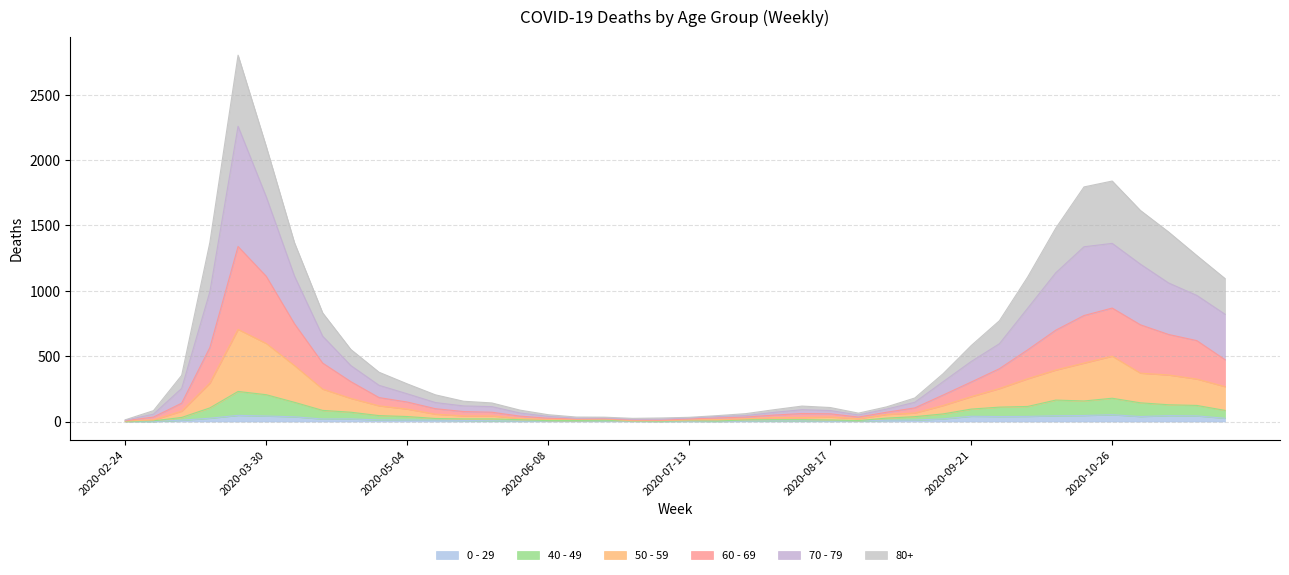

True or false: 70 - 79 and 0 - 29 cross at least once.

False